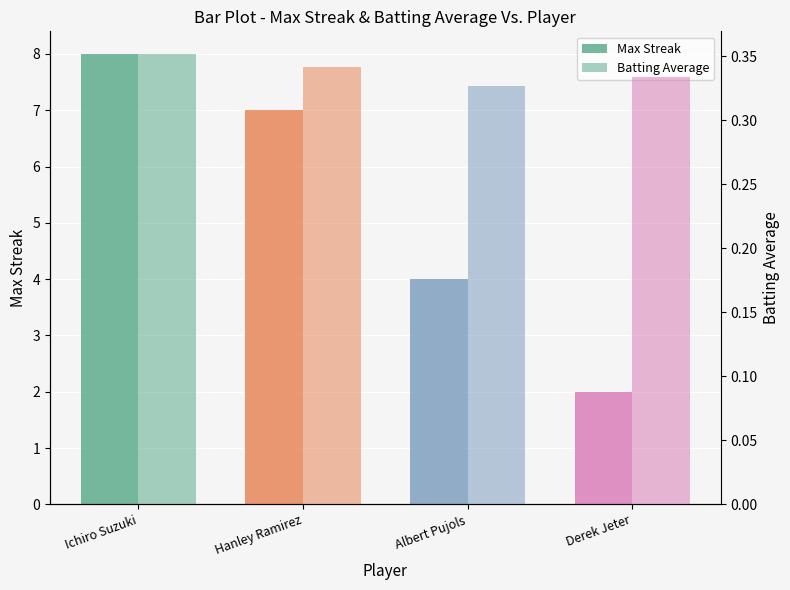

How many groups of bars are there?

4